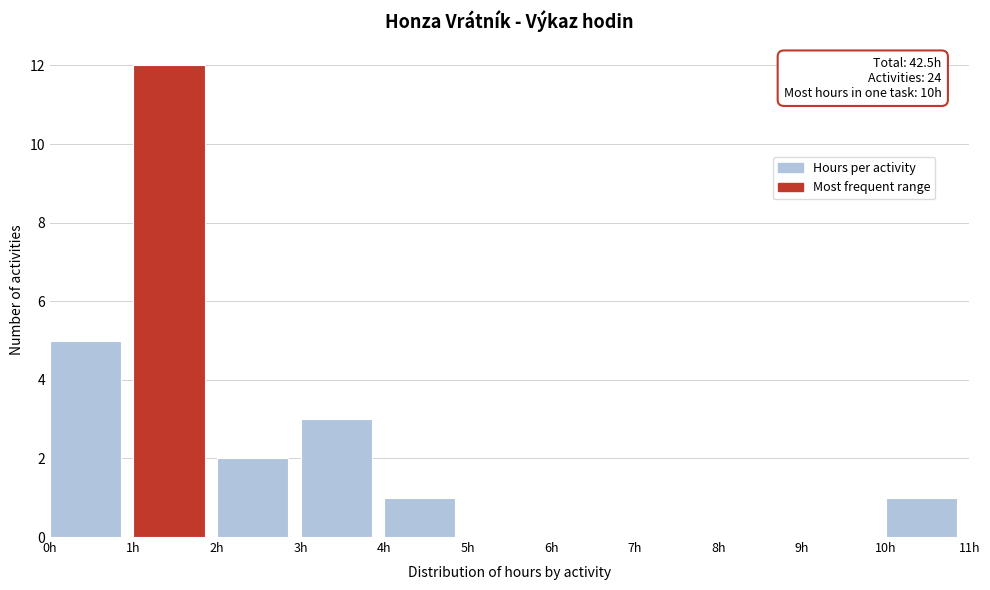

Which range on the x-axis has the tallest bar?

1 to 2